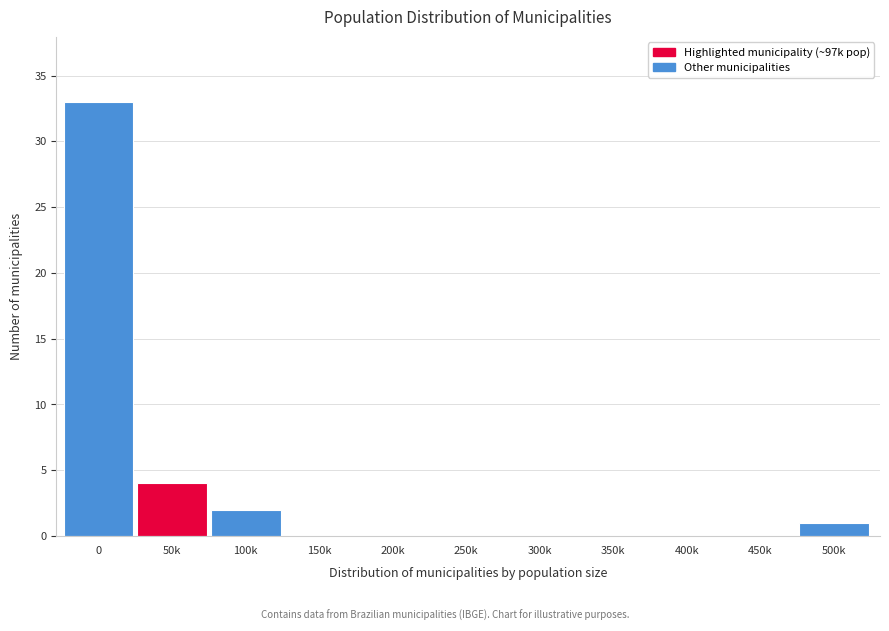

Reading right to left, transcribe all the data shown in this chart.

500k=1	450k=0	400k=0	350k=0	300k=0	250k=0	200k=0	150k=0	100k=2	50k=4	0=33